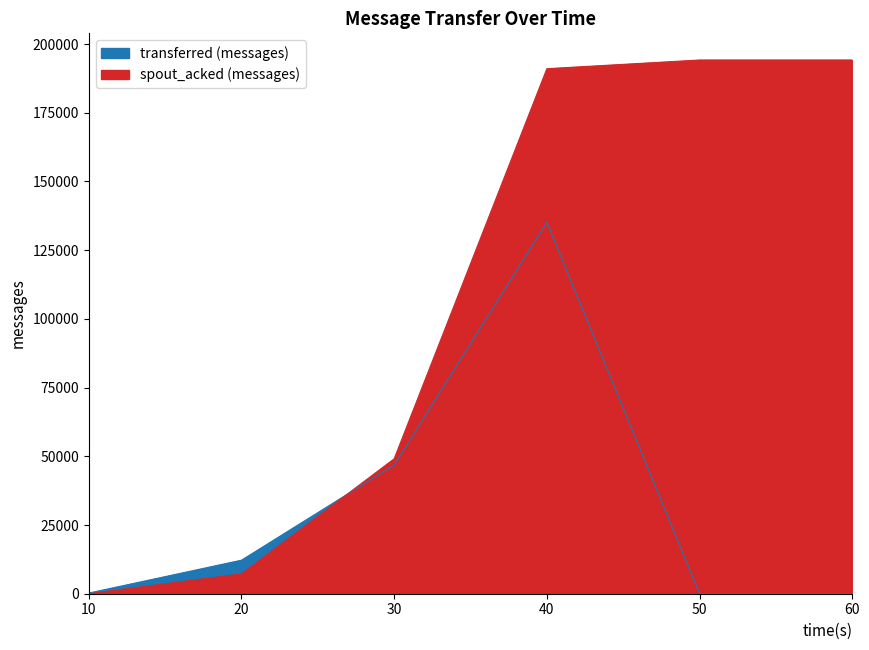

Which category has the highest value across all series?

50